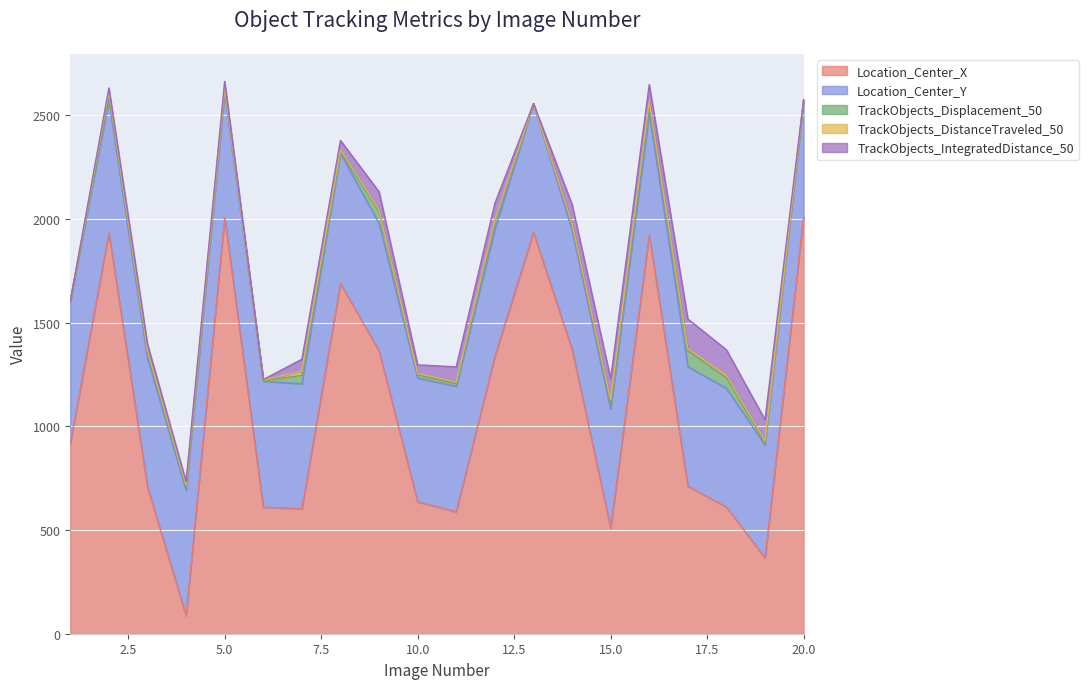

What are all the series names shown in the legend?

Location_Center_X, Location_Center_Y, TrackObjects_Displacement_50, TrackObjects_DistanceTraveled_50, TrackObjects_IntegratedDistance_50